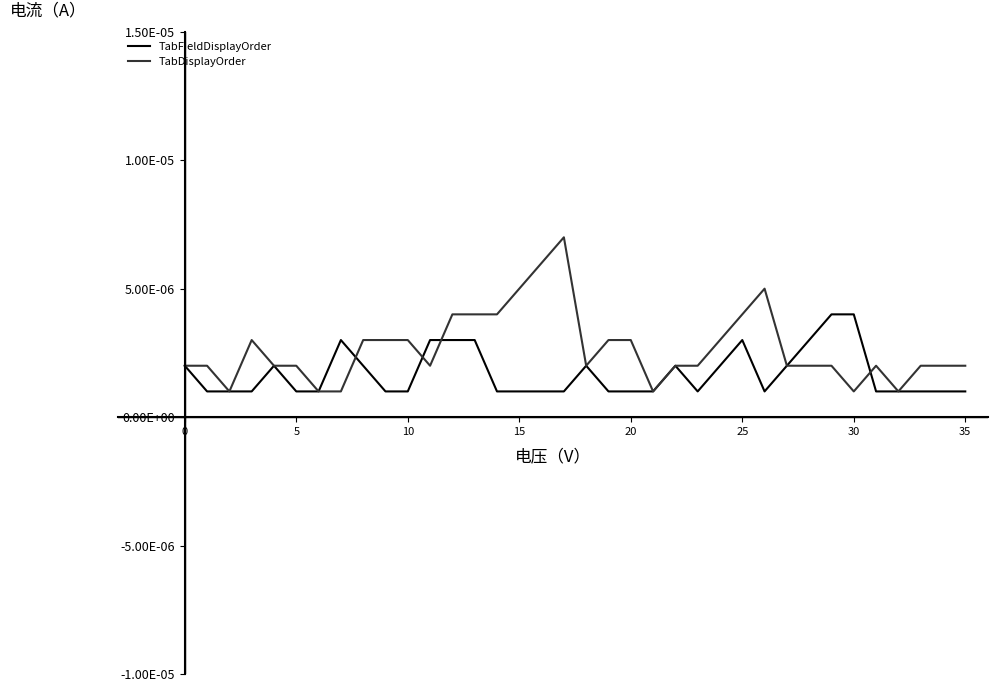

List the series in order of their overall mean, highest first.

TabDisplayOrder, TabFieldDisplayOrder